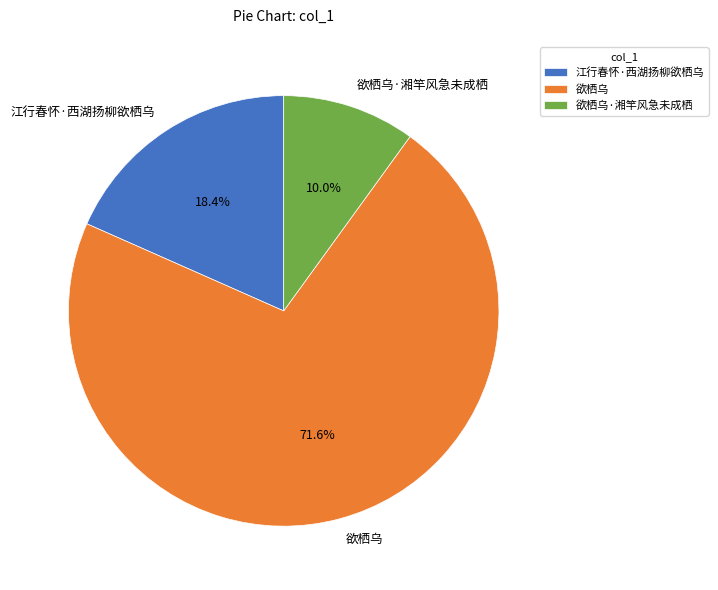

To the nearest percent, what is the combined percentage of 江行春怀·西湖扬柳欲栖乌 and 欲栖乌?

90%